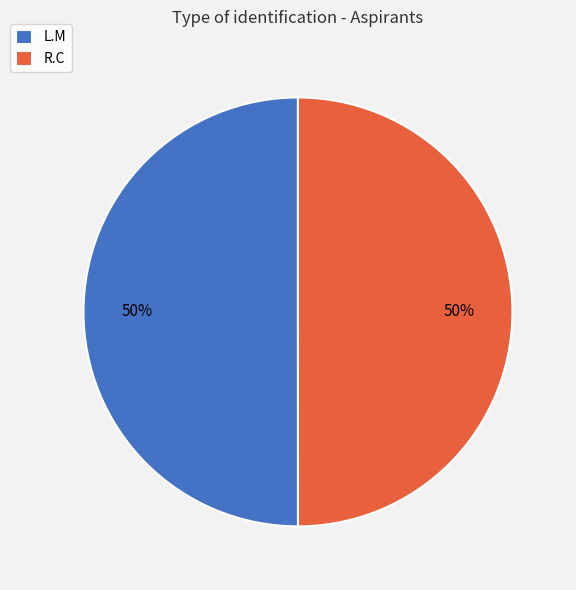

How many segments does this pie chart have?

2